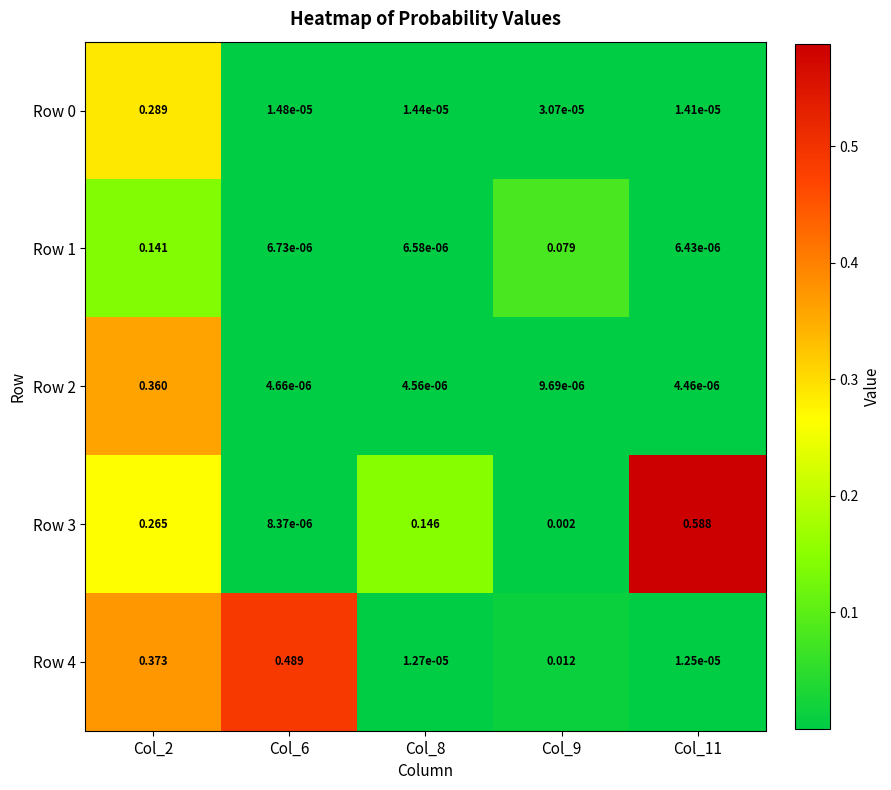

At which category is the sum across all series the highest?

Col_2